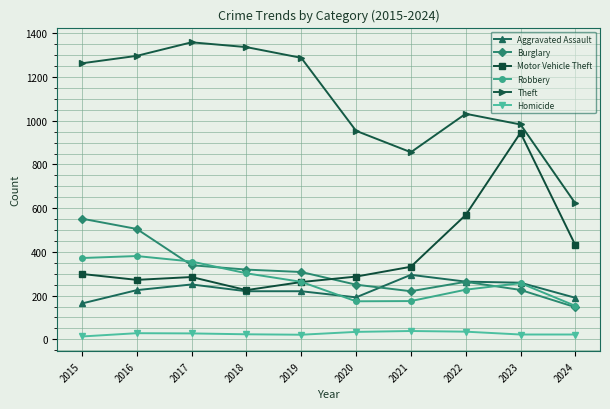

What is the approximate value of Motor Vehicle Theft at 2019, to the nearest 10?

260